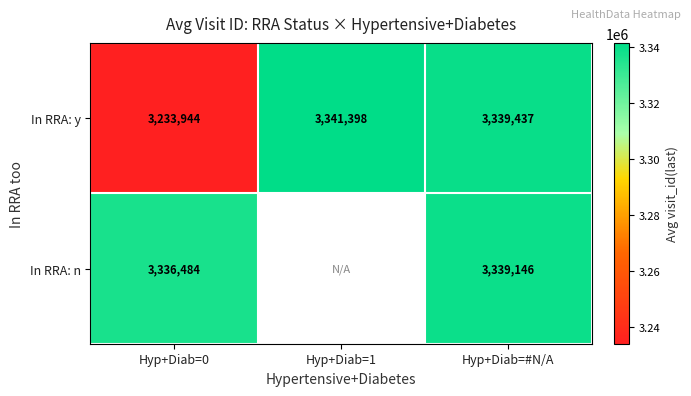

At which category is the sum across all series the highest?

Hyp+Diab=#N/A